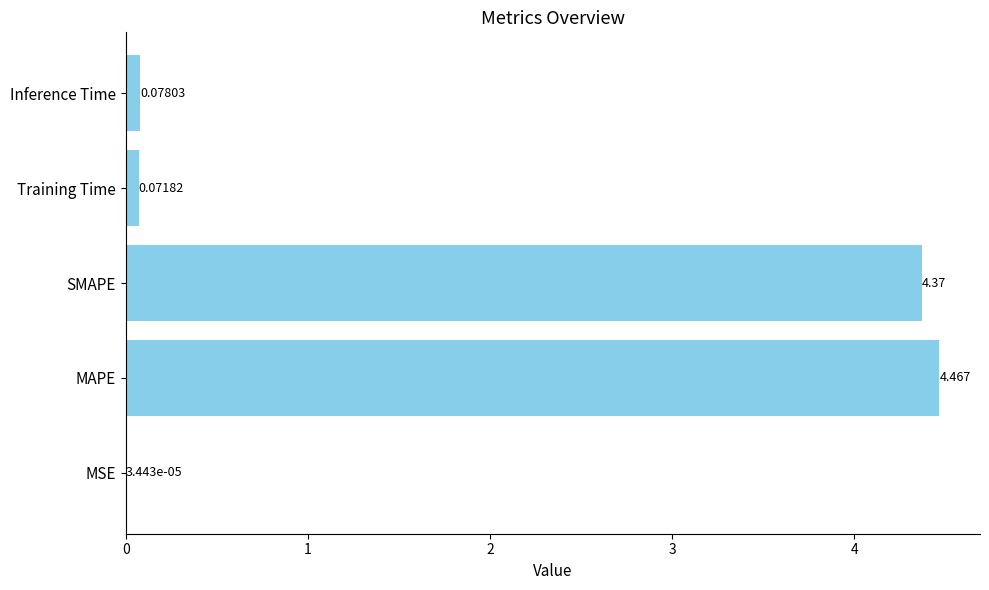

Are the bars horizontal?

Yes